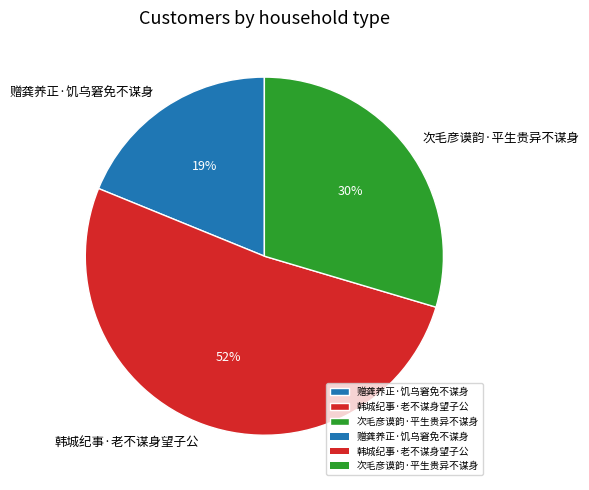

Is there any slice that represents more than half of the pie?

Yes